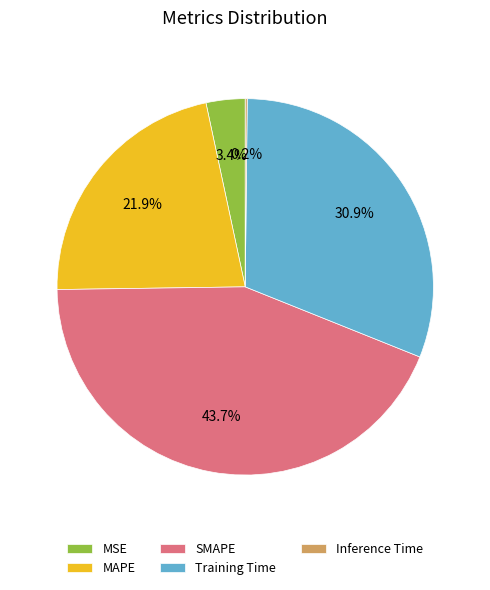

Is SMAPE the majority of the pie?

No